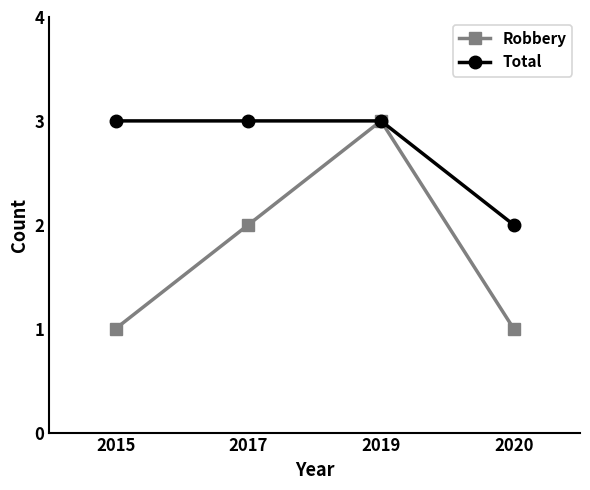

List the series in order of their overall mean, lowest first.

Robbery, Total